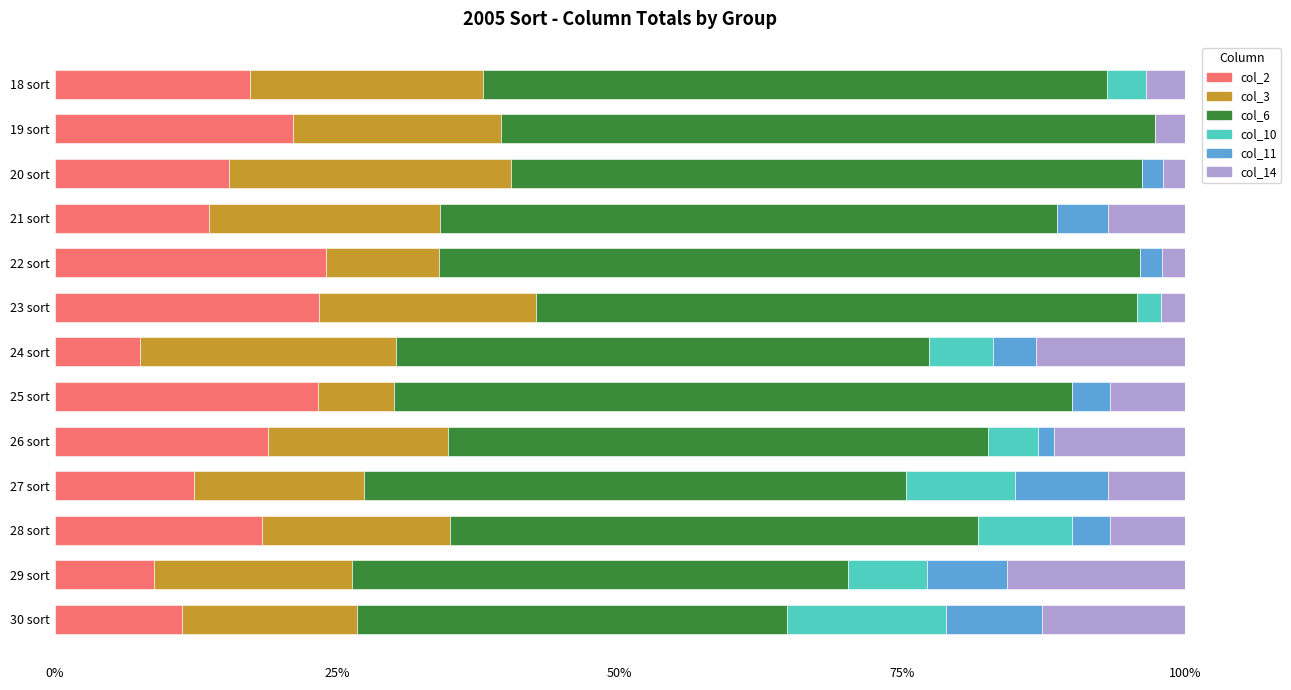

Reading left to right, list all the values displayed in this chart.

col_2: 0.2	0.2	0.2	0.1	0.2	0.2	0.1	0.2	0.2	0.1	0.2	0.1	0.1
col_3: 0.2	0.2	0.2	0.2	0.1	0.2	0.2	0.1	0.2	0.2	0.2	0.2	0.2
col_6: 0.6	0.6	0.6	0.5	0.6	0.5	0.5	0.6	0.5	0.5	0.5	0.4	0.4
col_10: 0.0	0.0	0.0	0.0	0.0	0.0	0.1	0.0	0.0	0.1	0.1	0.1	0.1
col_11: 0.0	0.0	0.0	0.0	0.0	0.0	0.0	0.0	0.0	0.1	0.0	0.1	0.1
col_14: 0.0	0.0	0.0	0.1	0.0	0.0	0.1	0.1	0.1	0.1	0.1	0.2	0.1